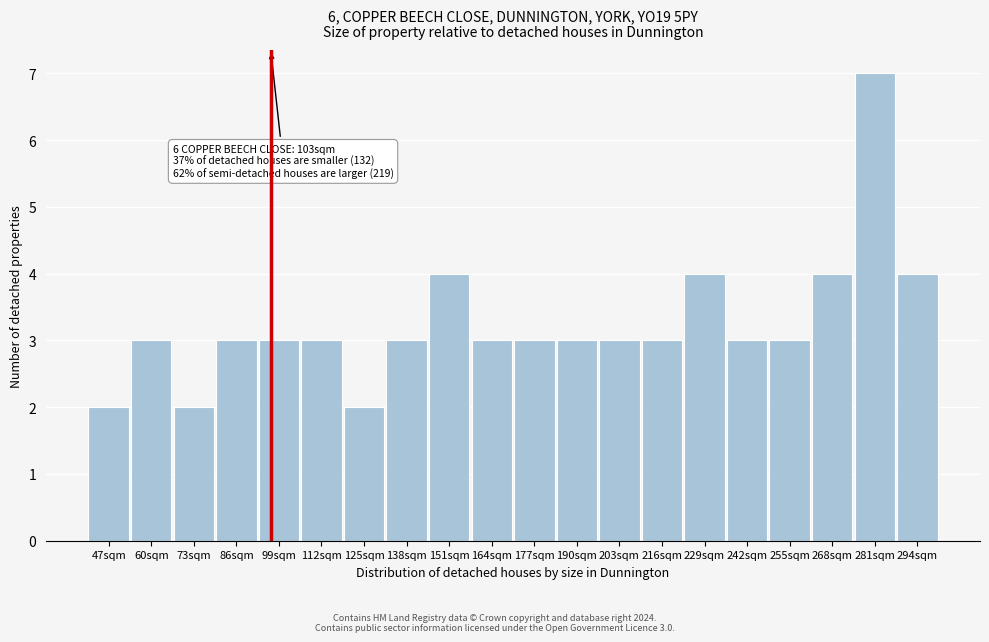

Reading left to right, transcribe all the data shown in this chart.

47sqm=2	60sqm=3	73sqm=2	86sqm=3	99sqm=3	112sqm=3	125sqm=2	138sqm=3	151sqm=4	164sqm=3	177sqm=3	190sqm=3	203sqm=3	216sqm=3	229sqm=4	242sqm=3	255sqm=3	268sqm=4	281sqm=7	294sqm=4